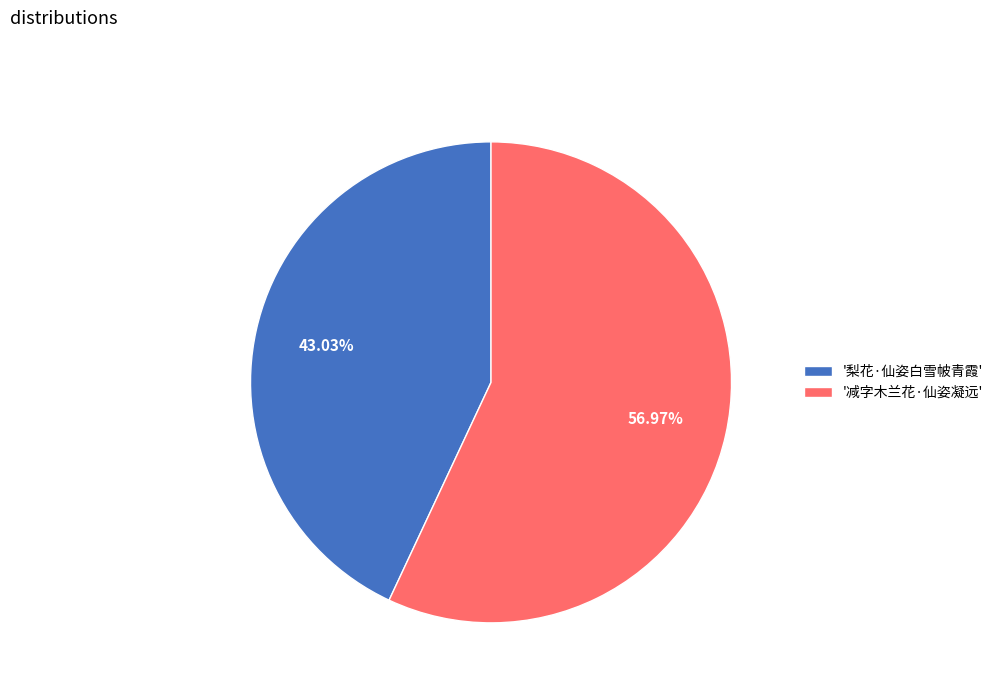

Which slice is the largest?

'减字木兰花·仙姿凝远'